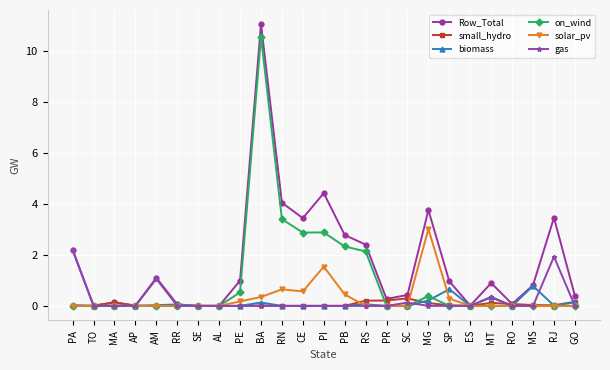

Count the number of categories in the chart.

25